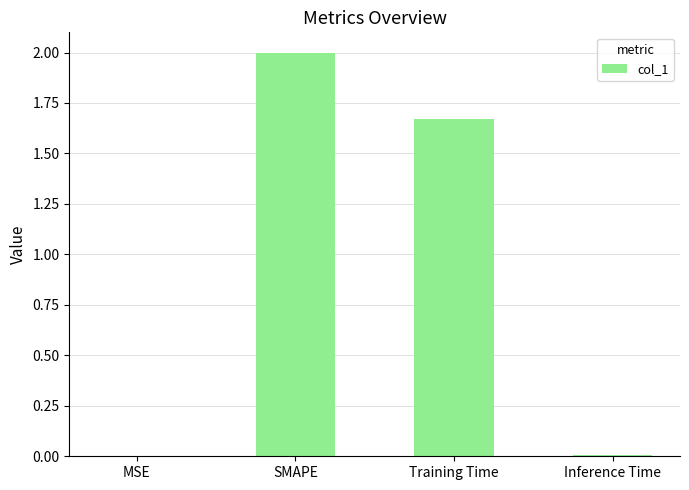

The value at SMAPE is 3.4. True or false?

False